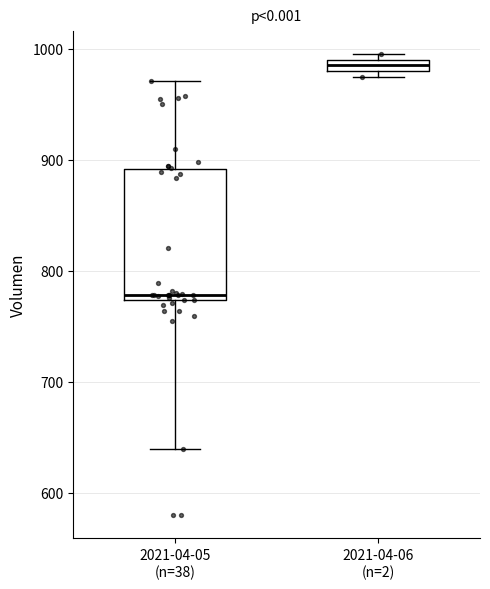

Where does the lower whisker of the box for 2021-04-05 (n=38) end on the y-axis? The values are not printed on the chart, so give them approximately, as read against the axis.

640